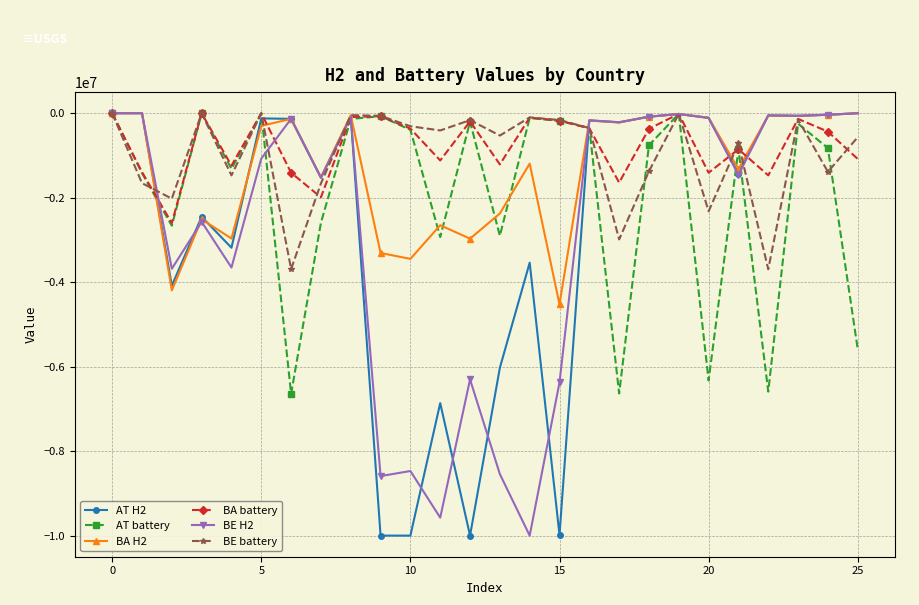

What is the minimum value shown in the chart?

-10000000.0